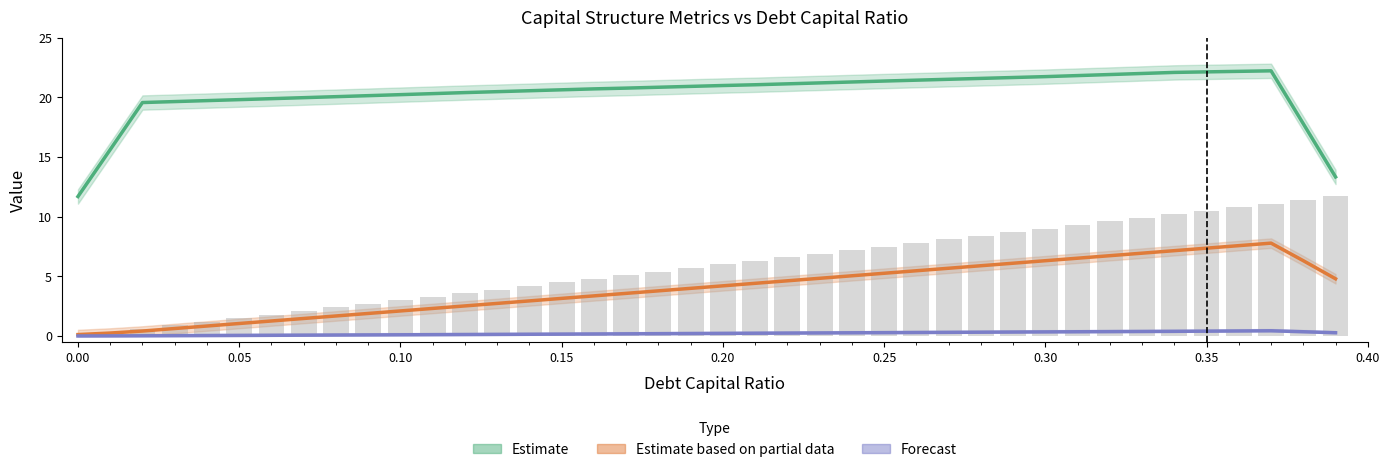

Are the bars grouped side by side (vs. stacked)?

Yes